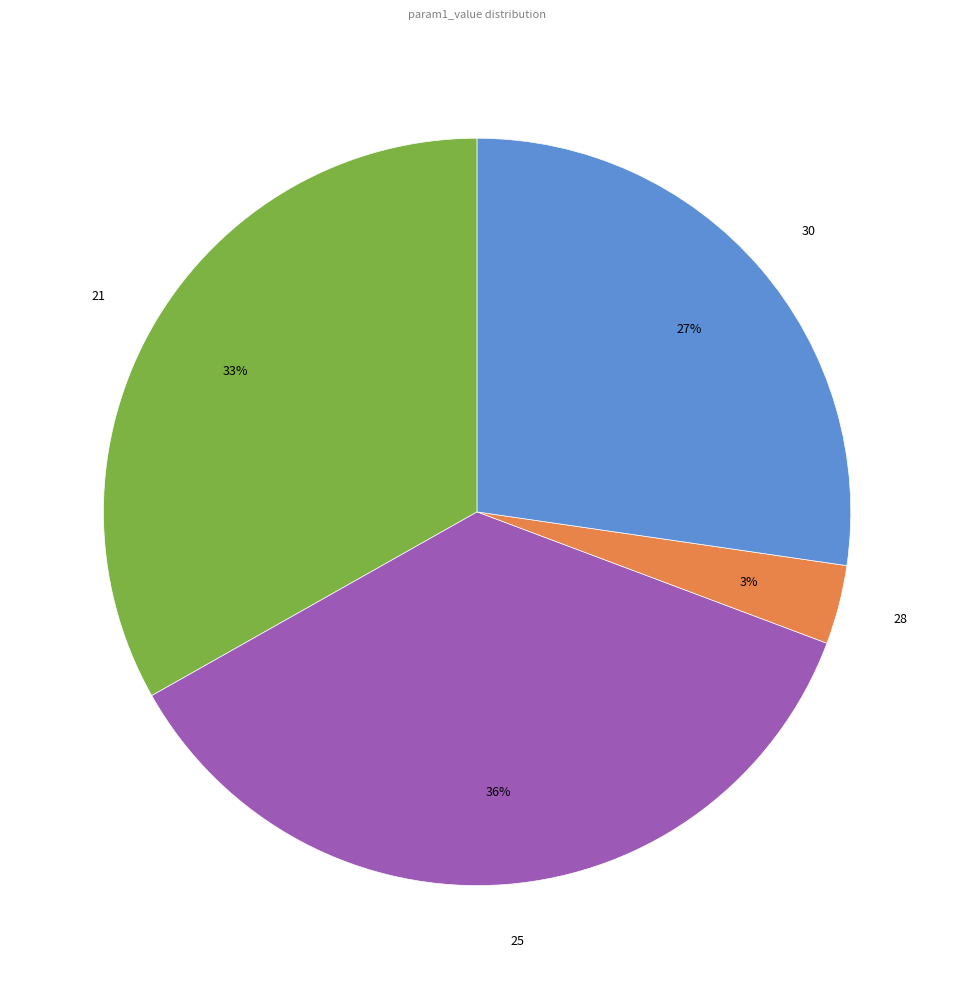

To the nearest percent, what is the difference between the largest and smallest slice percentages?

33%